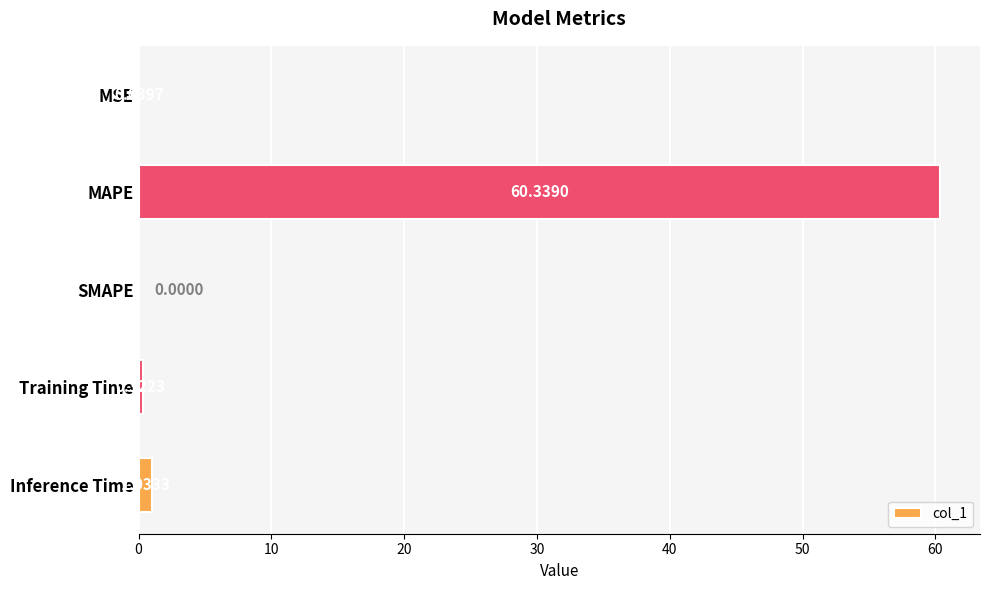

What is the maximum value shown in the chart?

60.3